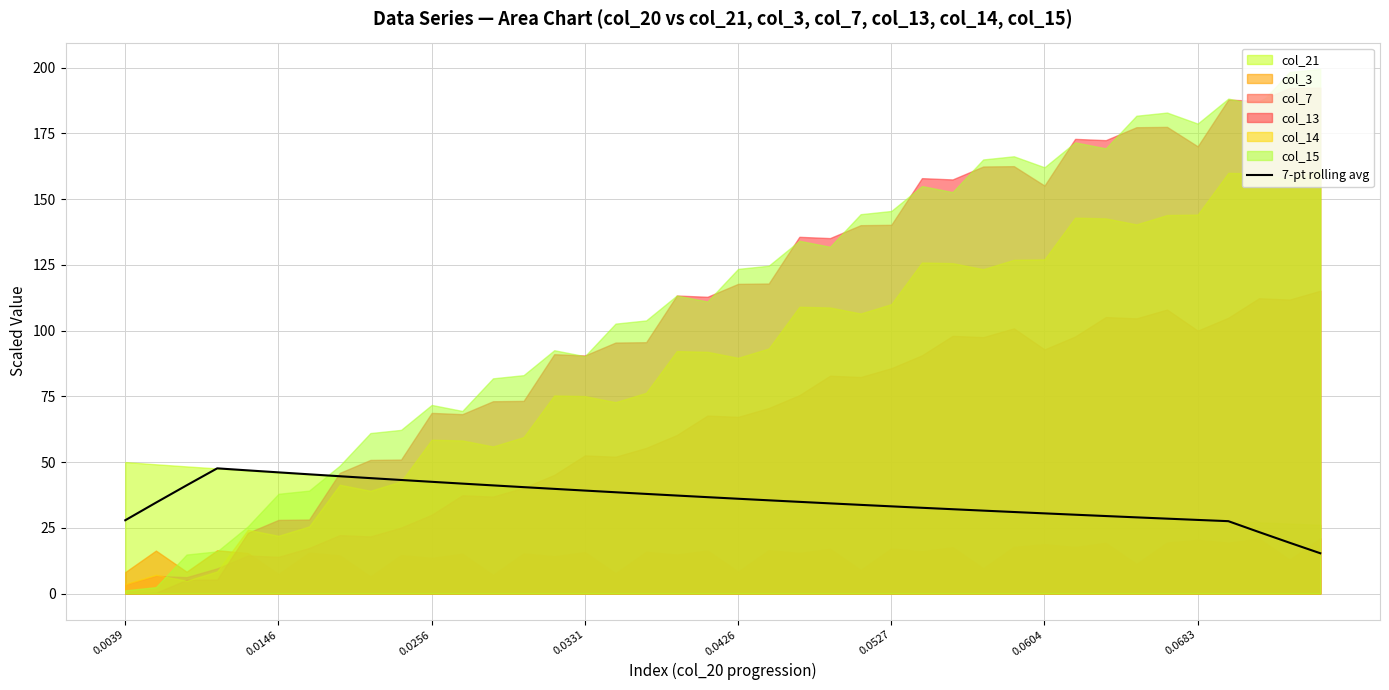

What is the minimum value for 7-pt rolling avg?

15.3